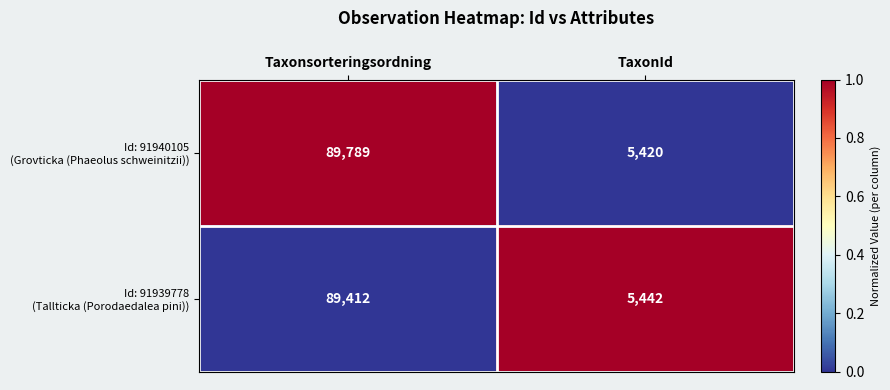

At which category is the sum across all series the highest?

Taxonsorteringsordning